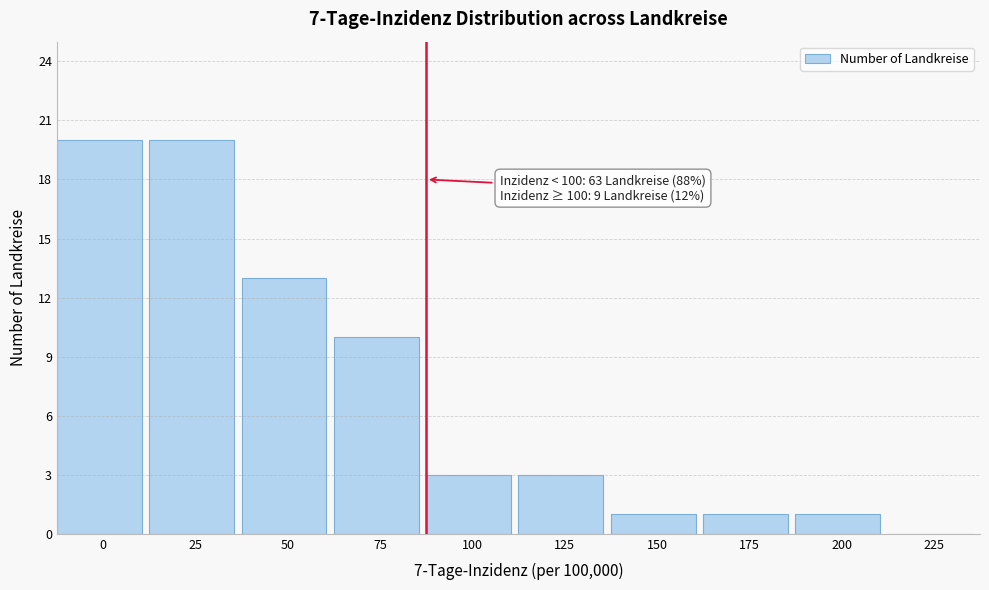

Reading left to right, what are all the values shown in this chart?

0=20	25=20	50=13	75=10	100=3	125=3	150=1	175=1	200=1	225=0